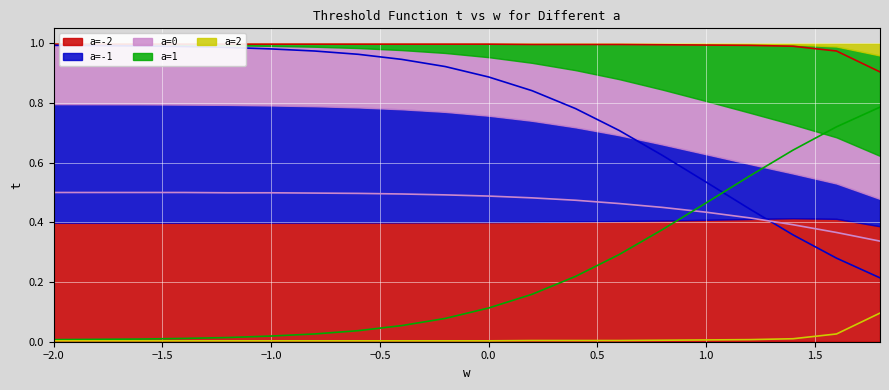

What is the maximum value shown in the chart?

1.0